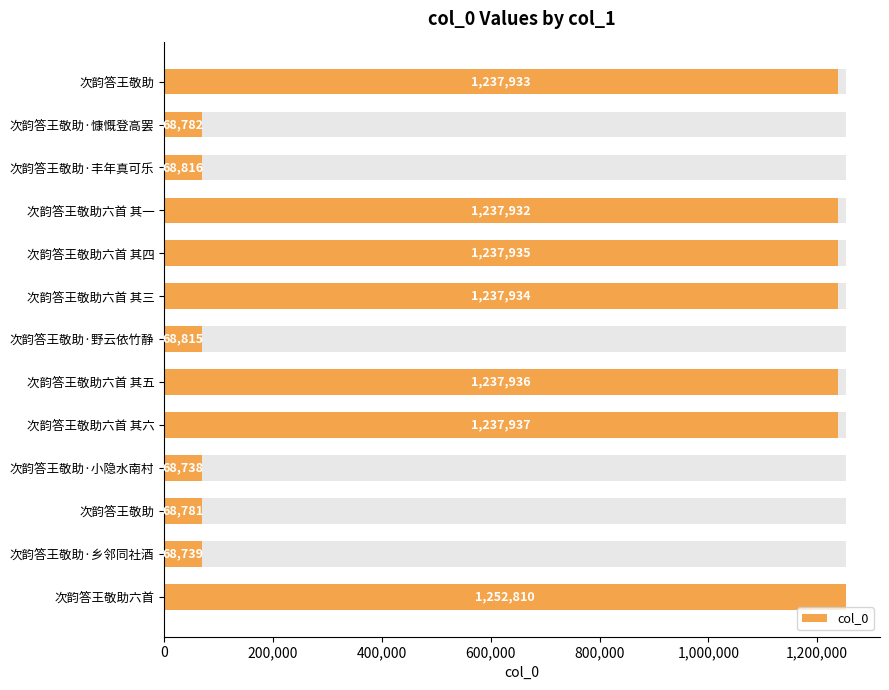

True or false: the data shows 539900 at 次韵答王敬助六首 其四.

False